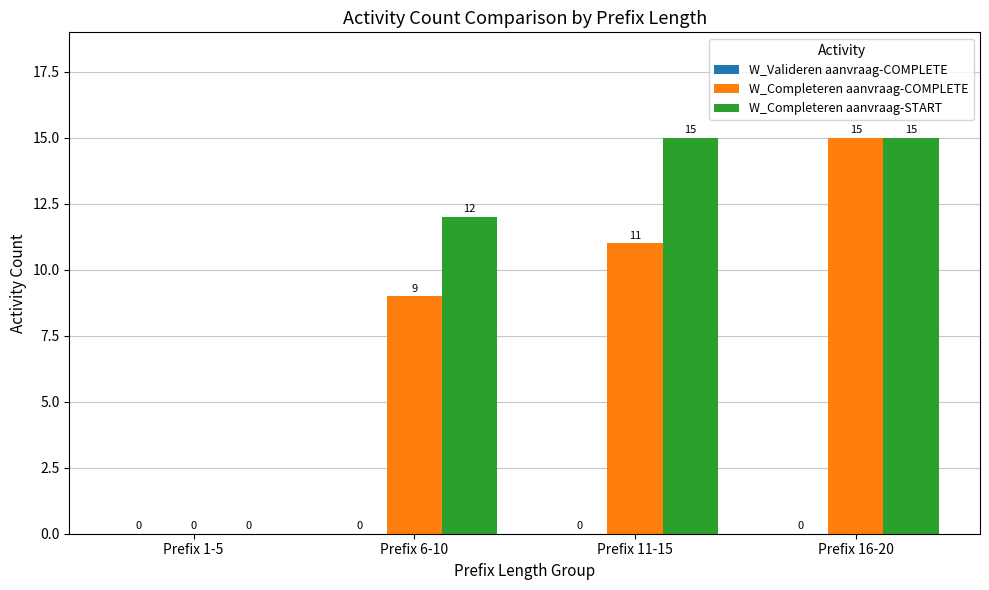

What is the sum of the W_Completeren aanvraag-START values at Prefix 6-10 and Prefix 11-15?

27